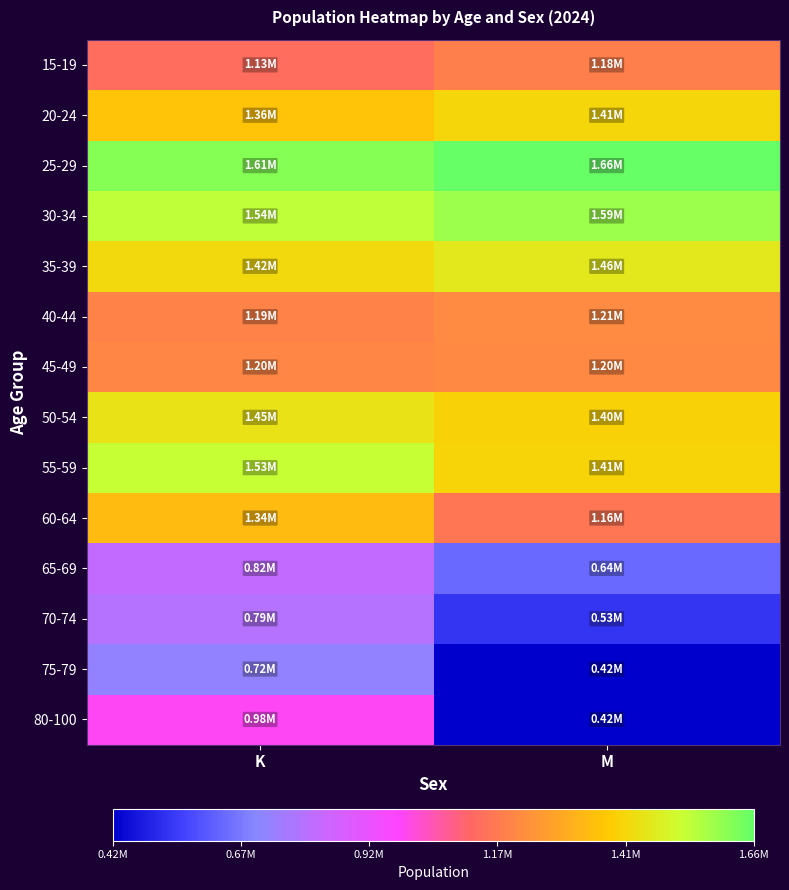

Which has a higher value, M or K?

M